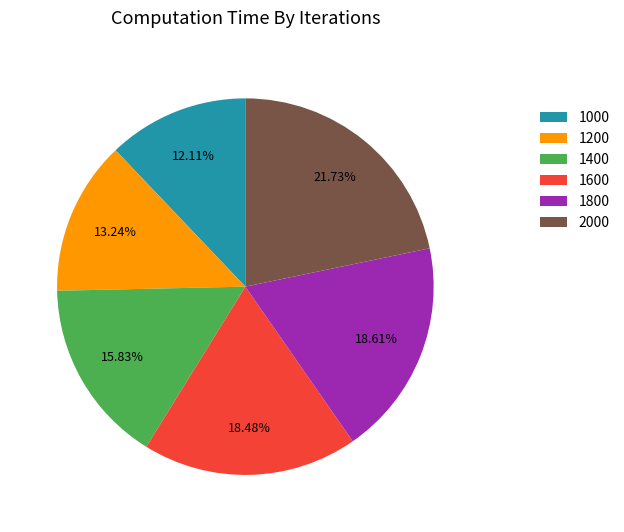

What percentage is the 1800 slice, to the nearest percent?

19%